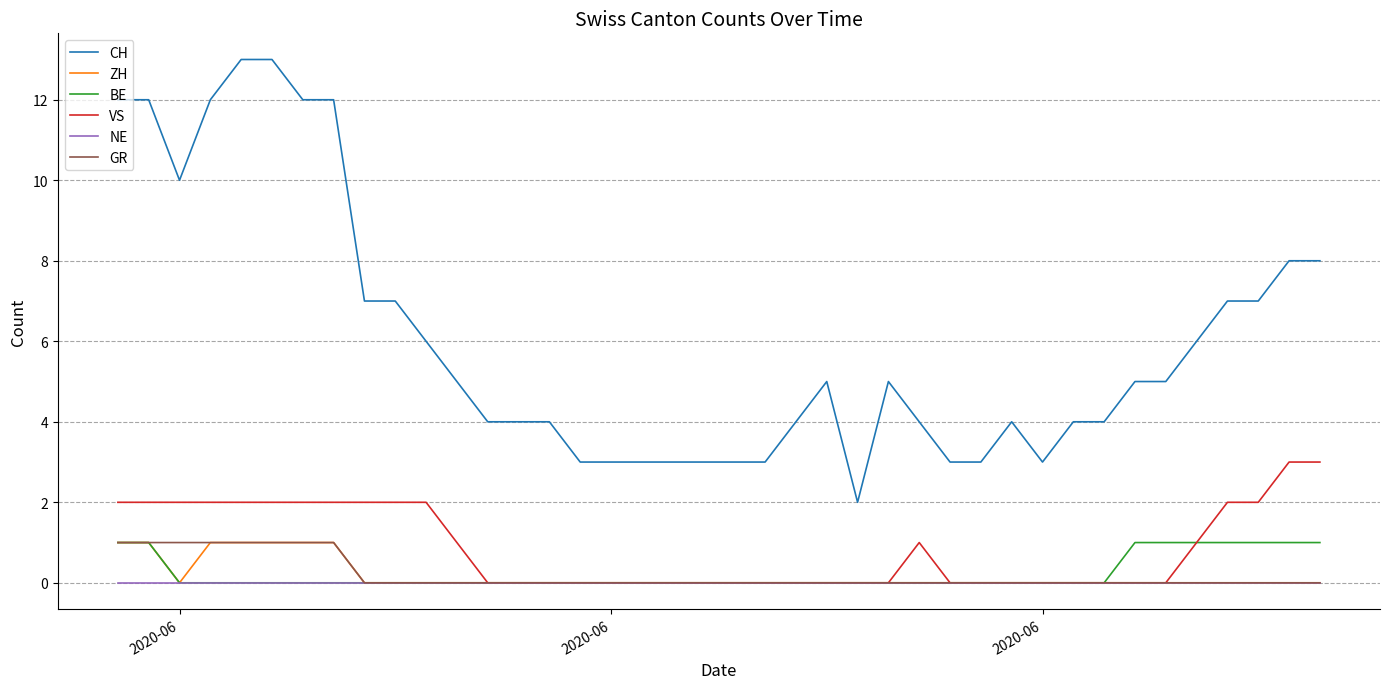

Which series has the largest total across all categories?

CH